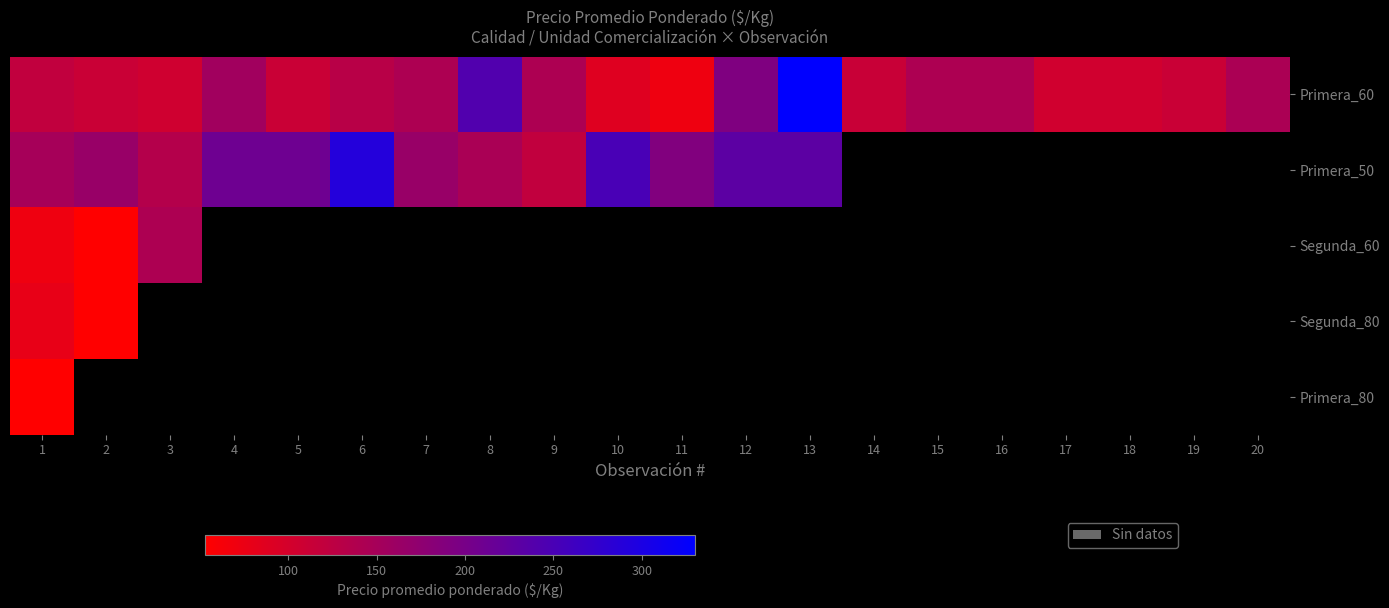

Which has a higher value, 5 or 11?

5